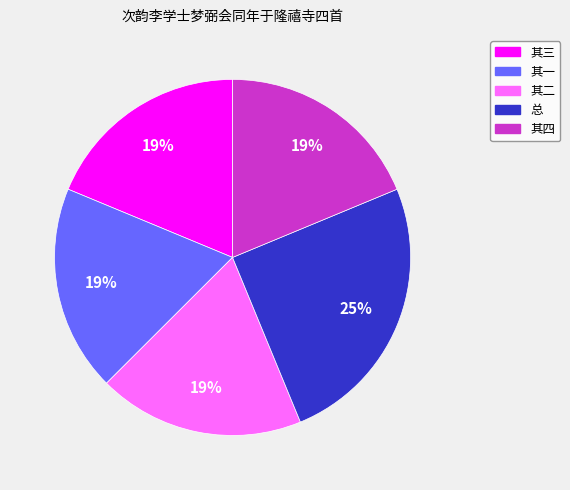

To the nearest percent, what is the difference between the largest and smallest slice percentages?

6%